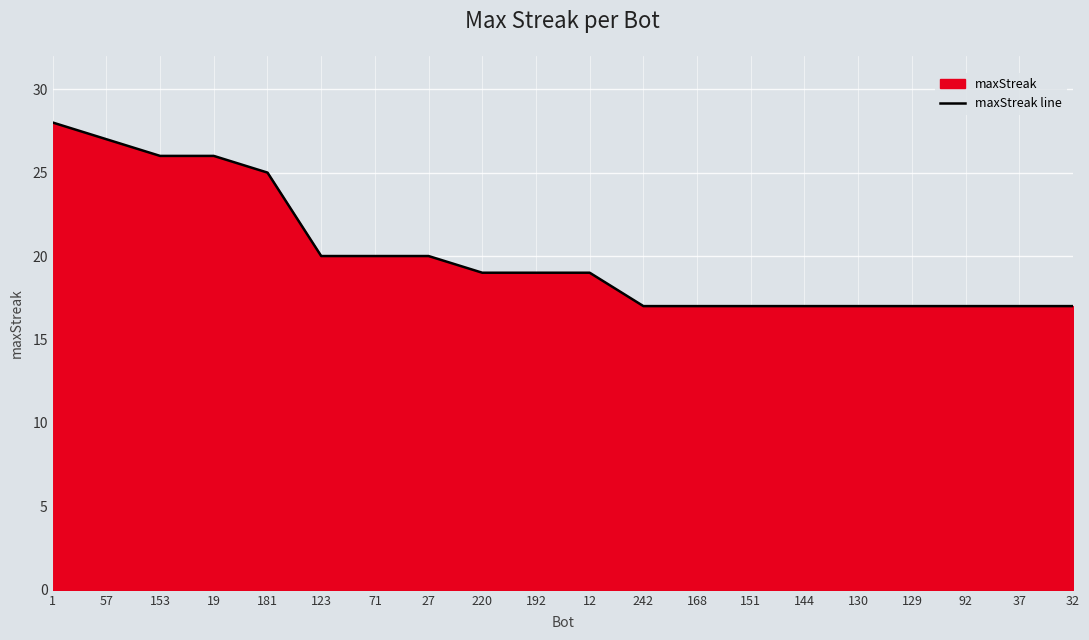

What is the sum of the values at 32 and 27?

37